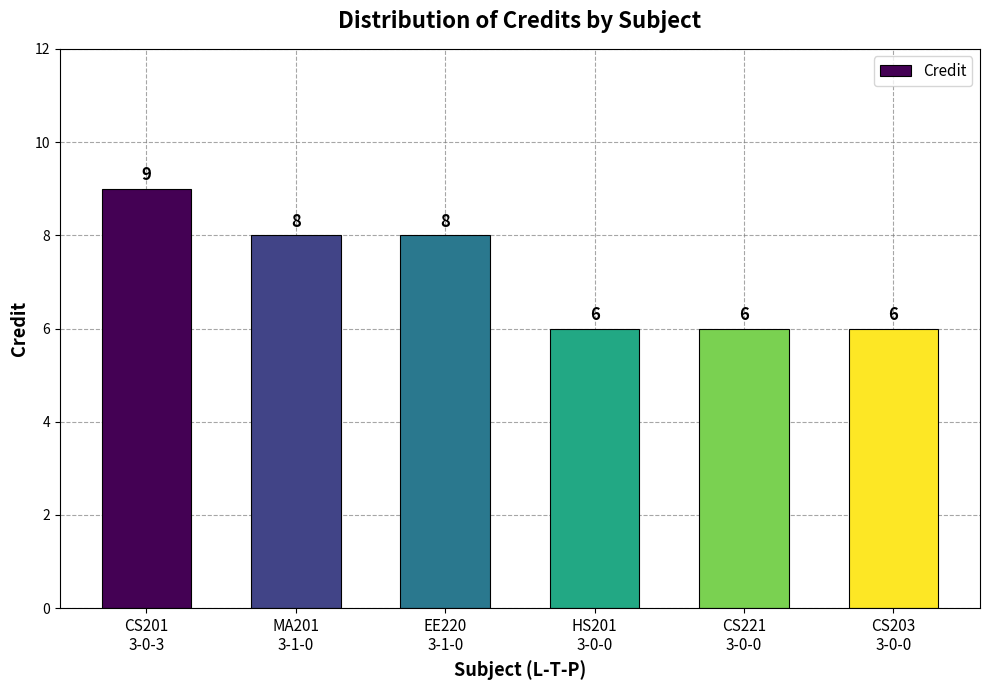

What is the smallest value displayed?

6